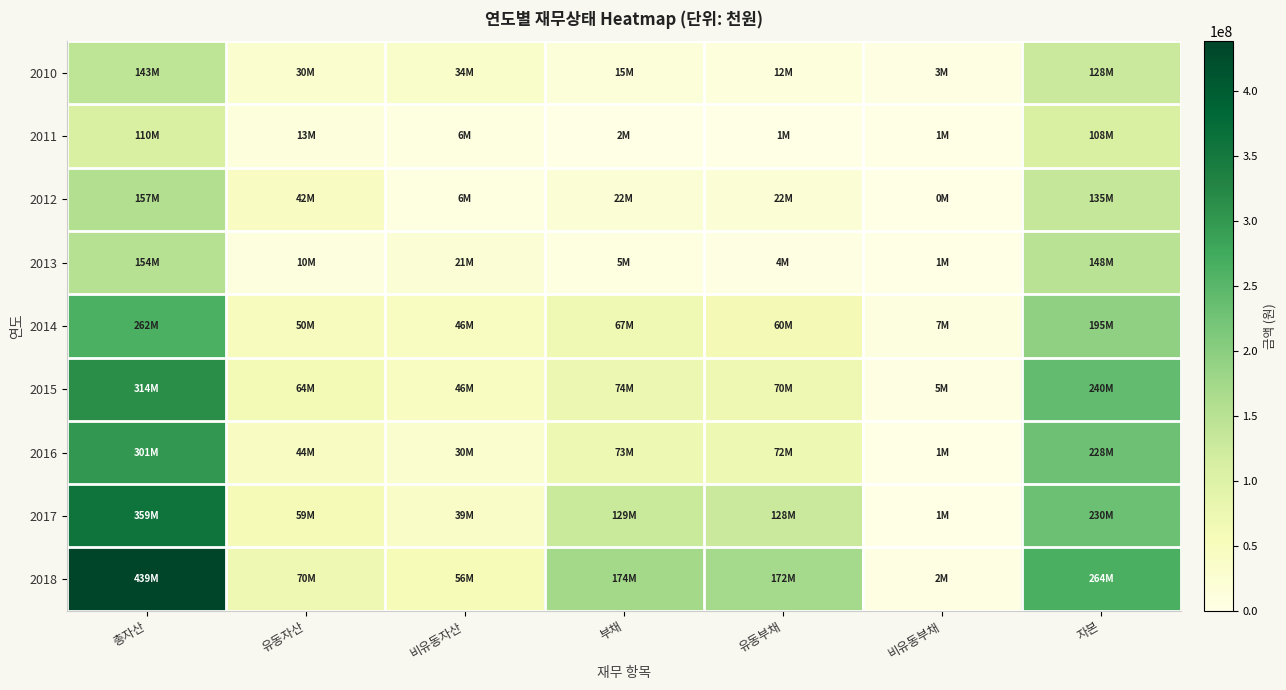

Reading left to right, list all the values displayed in this chart.

2010: 총자산=142857482	유동자산=30246425	비유동자산=34435860	부채=15272336	유동부채=12374760	비유동부채=2897576	자본=127585146
2011: 총자산=109611919	유동자산=12528694	비유동자산=5682065	부채=1651987	유동부채=1150665	비유동부채=501322	자본=107959933
2012: 총자산=156847877	유동자산=42401580	비유동자산=6354738	부채=21625261	유동부채=21625261	비유동부채=0	자본=135222616
2013: 총자산=153772857	유동자산=10092973	비유동자산=21003906	부채=5388138	유동부채=4102351	비유동부채=1285787	자본=148384719
2014: 총자산=262133116	유동자산=49526950	비유동자산=46109006	부채=67290449	유동부채=59984543	비유동부채=7305906	자본=194842667
2015: 총자산=314389349	유동자산=64383968	비유동자산=45565824	부채=74228573	유동부채=69625350	비유동부채=4603223	자본=240160776
2016: 총자산=301439525	유동자산=44330787	비유동자산=29672689	부채=73131444	유동부채=72326788	비유동부채=804656	자본=228308081
2017: 총자산=359176286	유동자산=59167144	비유동자산=38874146	부채=129039218	유동부채=128076874	비유동부채=962344	자본=230137069
2018: 총자산=438513697	유동자산=70382261	비유동자산=56107707	부채=174493032	유동부채=172103395	비유동부채=2389638	자본=264020665